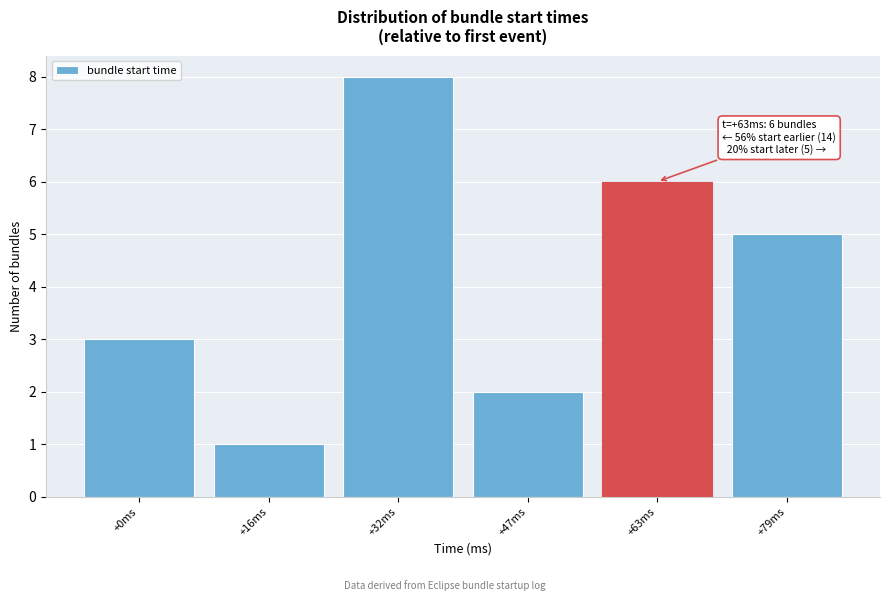

Reading left to right, what are all the values shown in this chart?

3	1	8	2	6	5